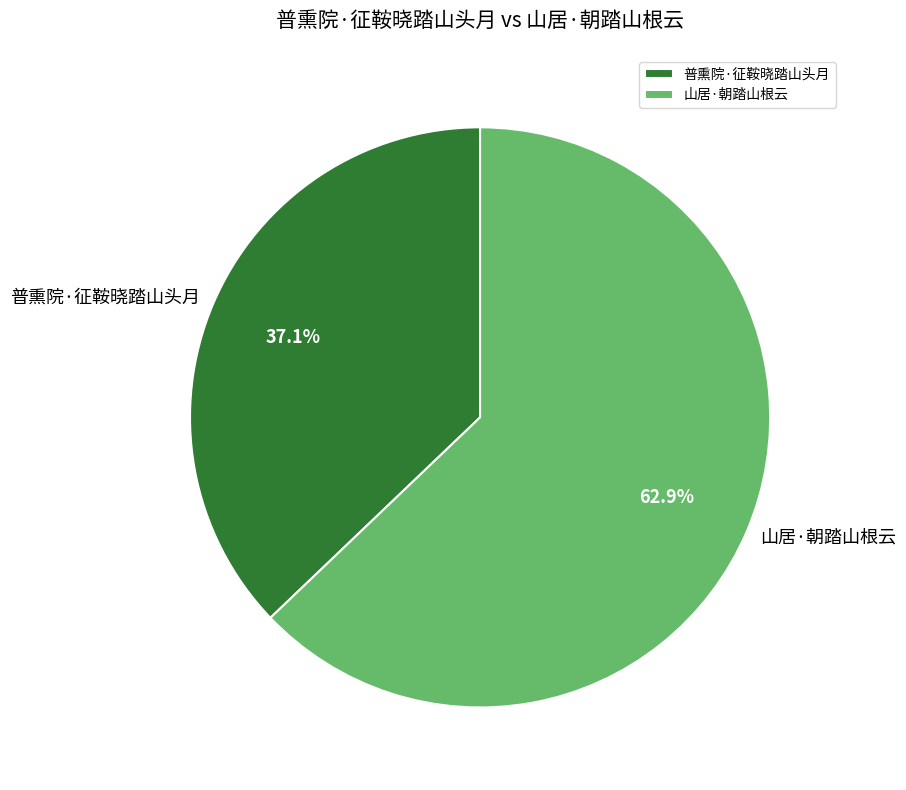

How many segments does this pie chart have?

2